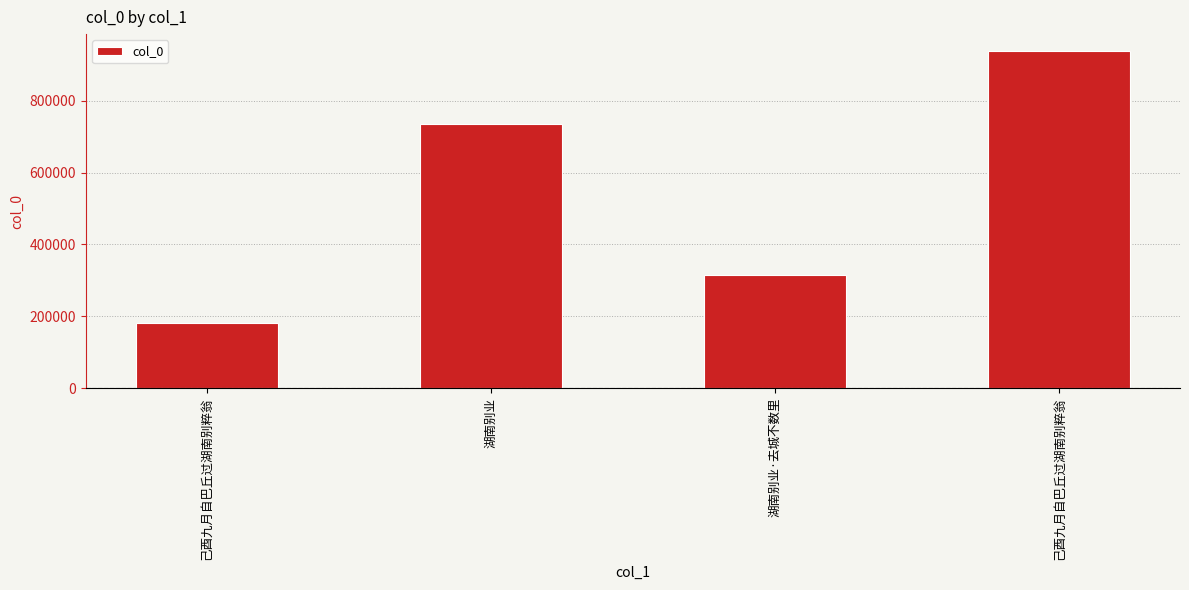

Which label corresponds to the largest value in the chart?

己酉九月自巴丘过湖南别粹翁